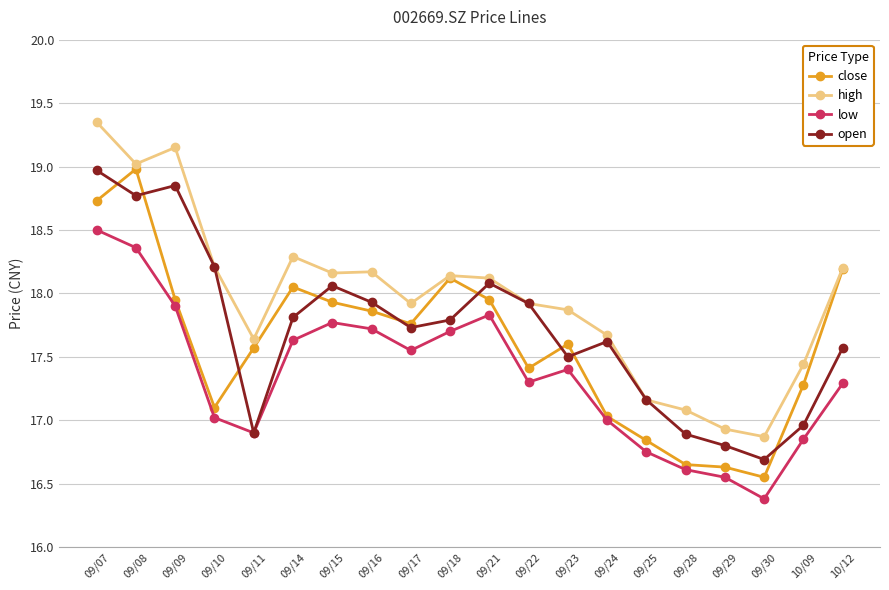

What are all the series names shown in the legend?

close, high, low, open